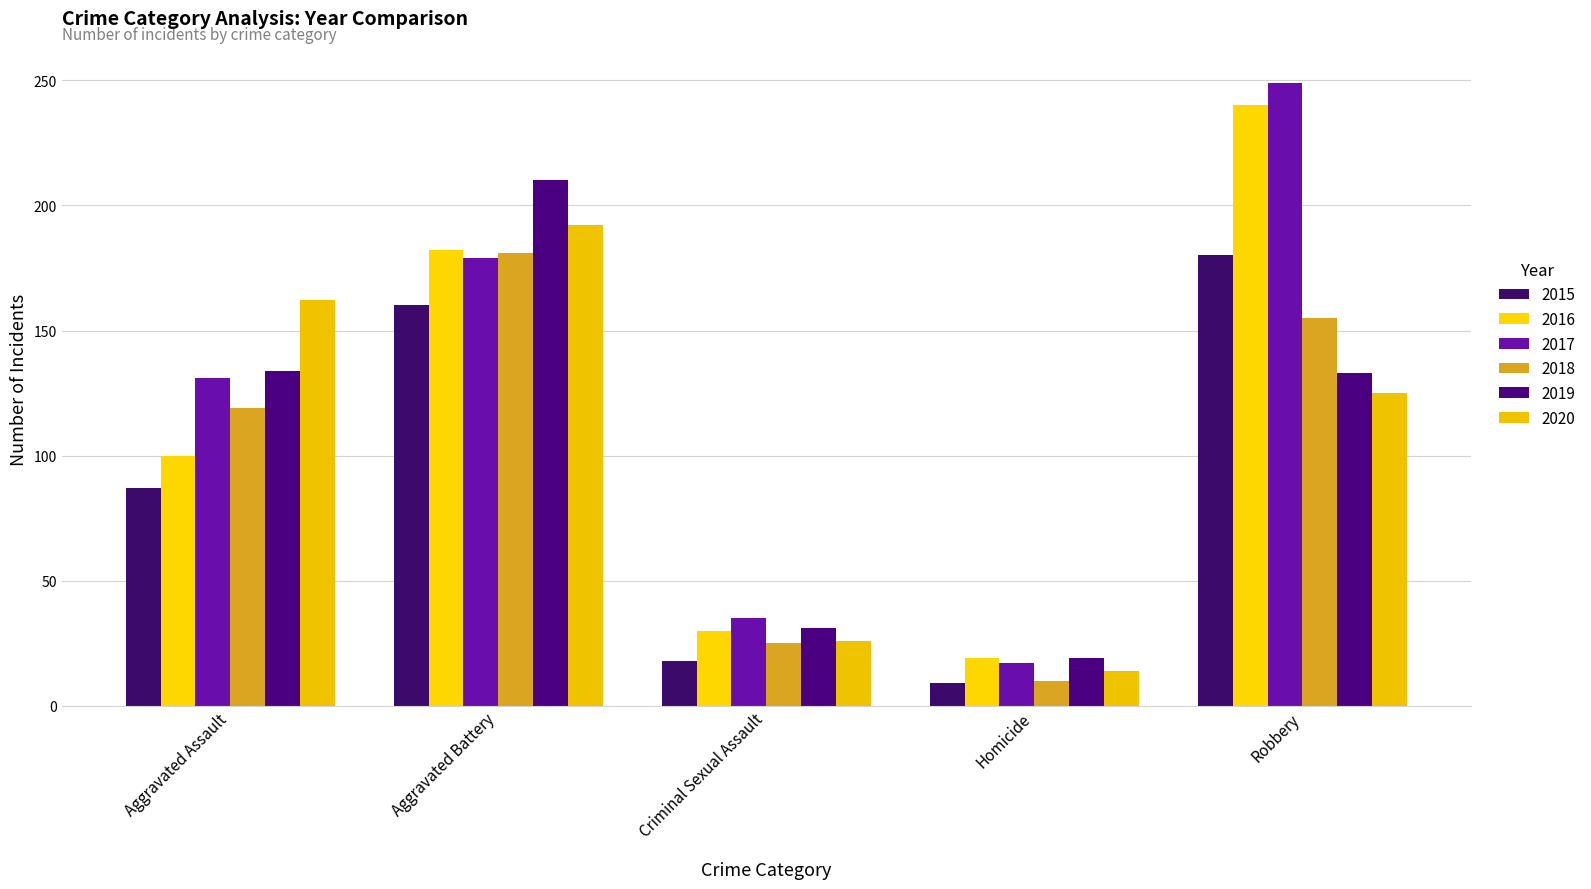

Is it true that 2016 equals 100 at Aggravated Assault?

True